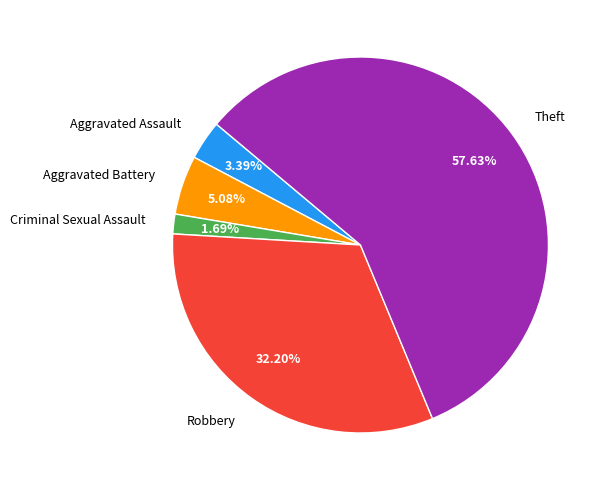

The Robbery slice represents 41% of the pie. True or false?

False